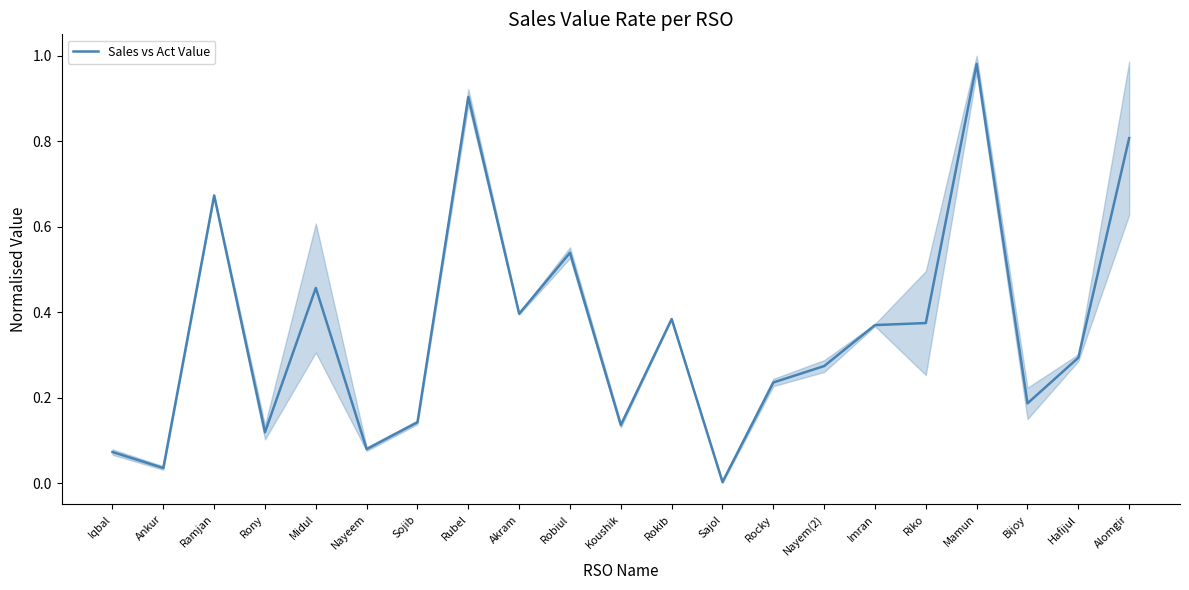

What is the label of the 8th point from the right?

Rocky